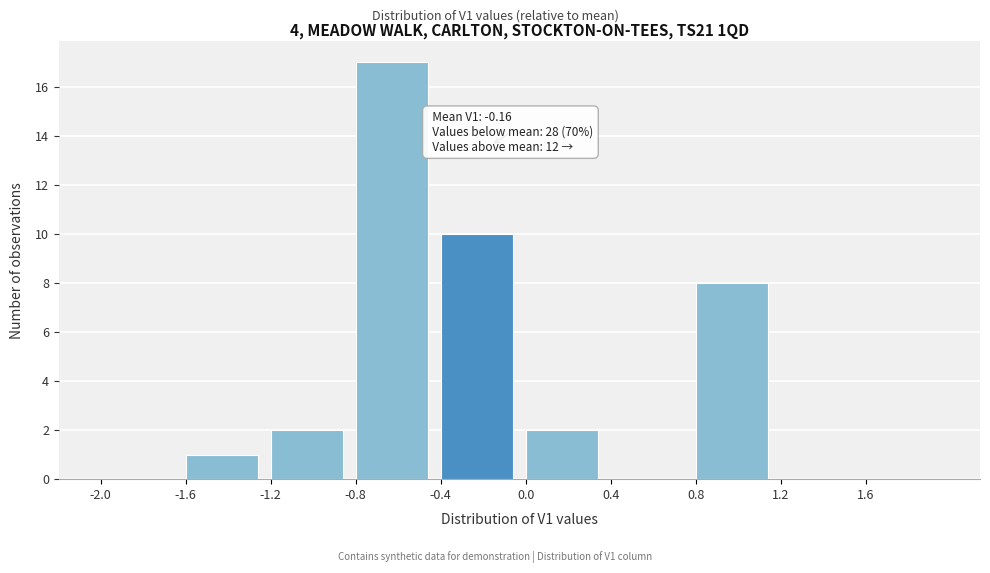

Over which range of the x-axis is the bar tallest?

-0.8 to -0.4